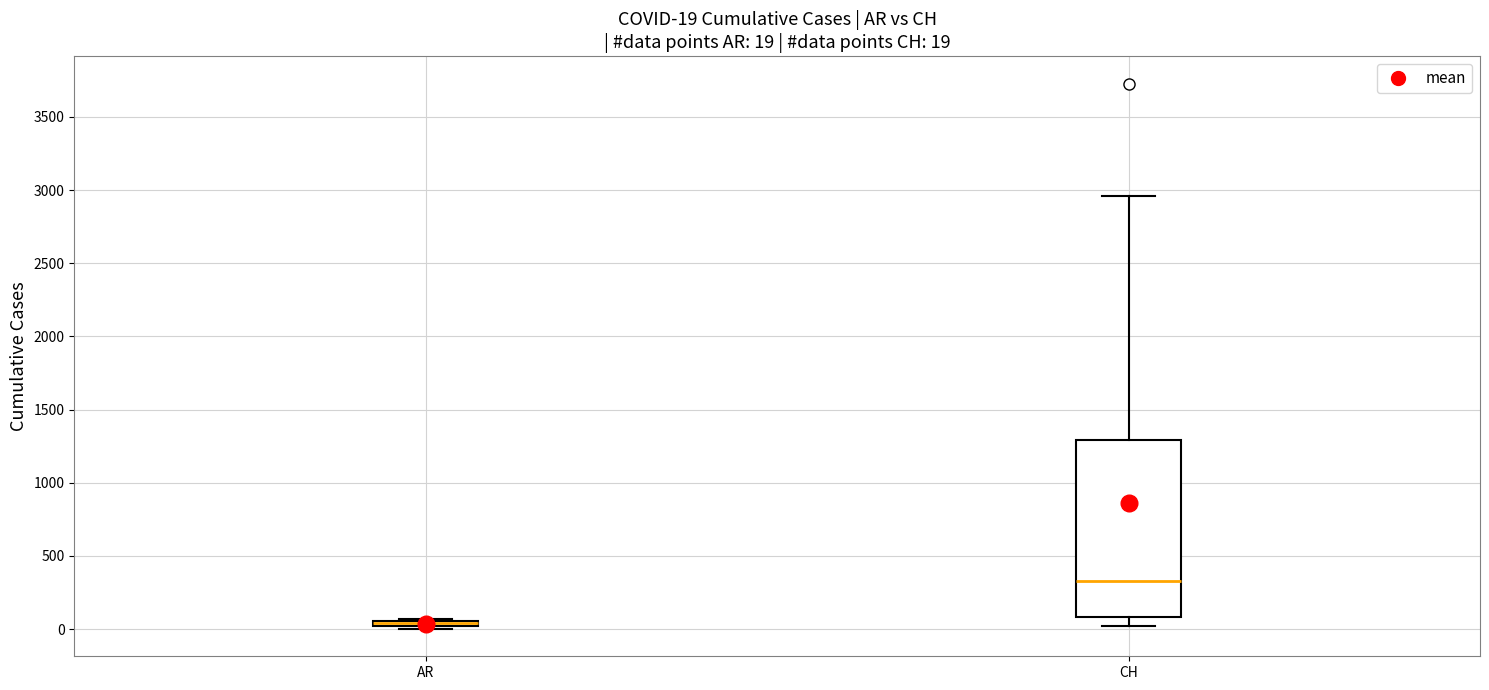

Which box is the tallest, from its lower edge to its upper edge?

CH